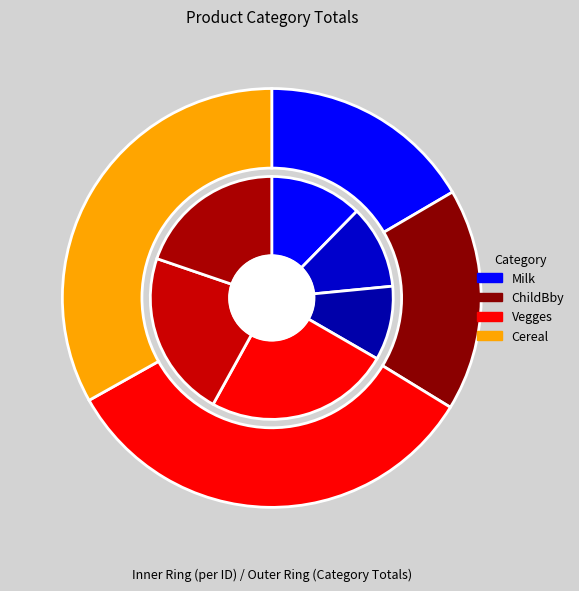

To the nearest percent, what percentage of the pie is 4?

37%